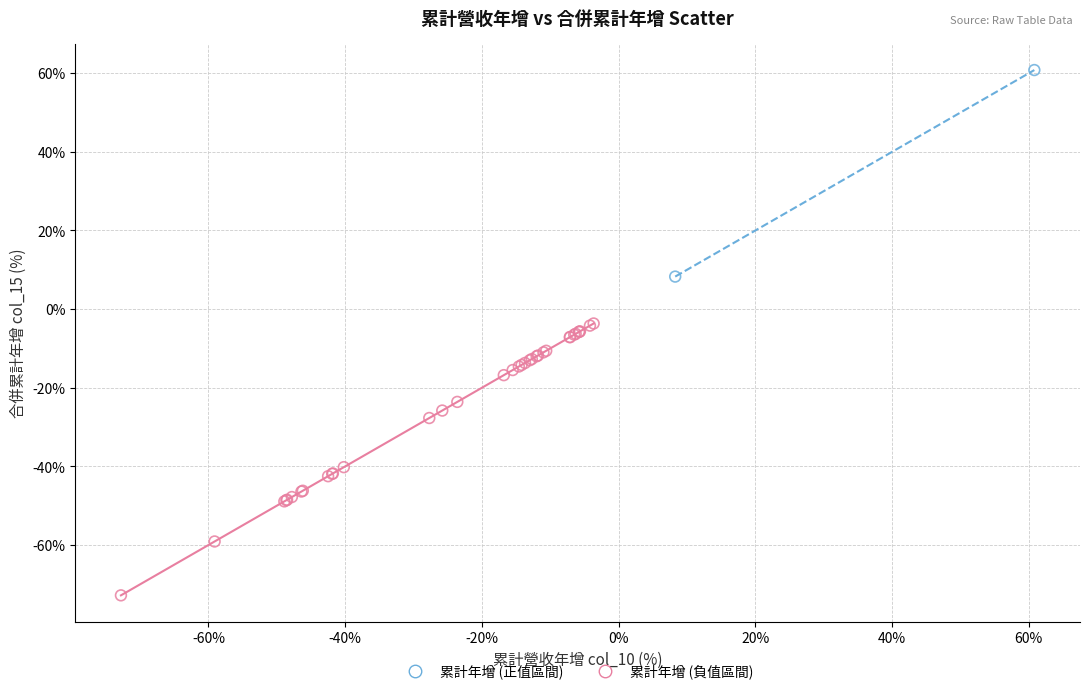

Which series has the largest Y range (max minus min)?

累計年增 (負值區間)